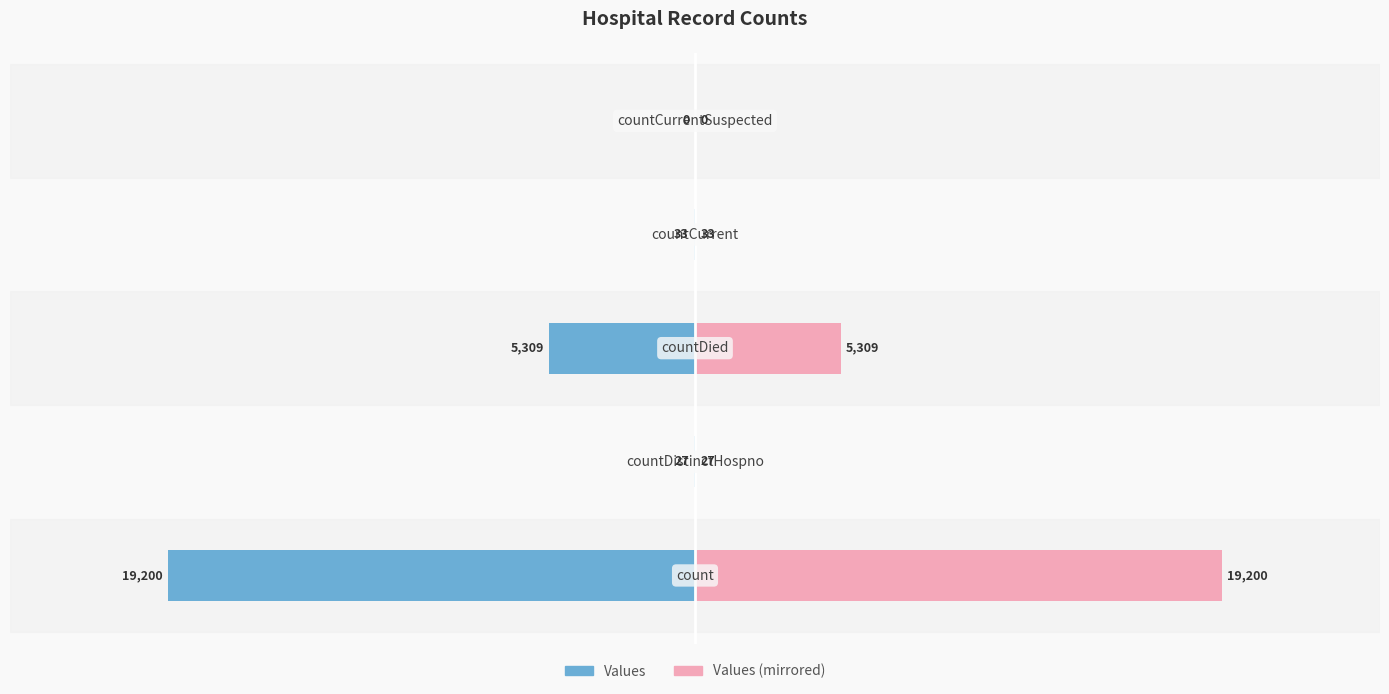

How many data points in Values are above -33?

2